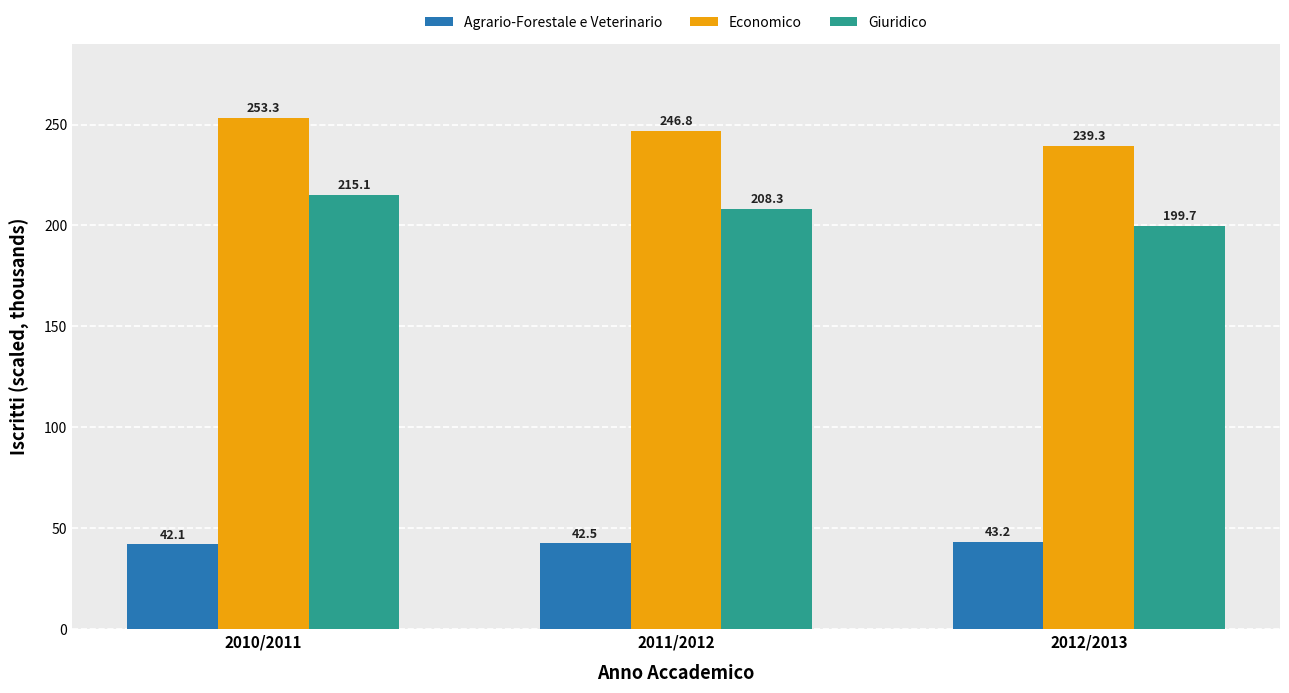

List the series in order of their peak value, lowest first.

Agrario-Forestale e Veterinario, Giuridico, Economico